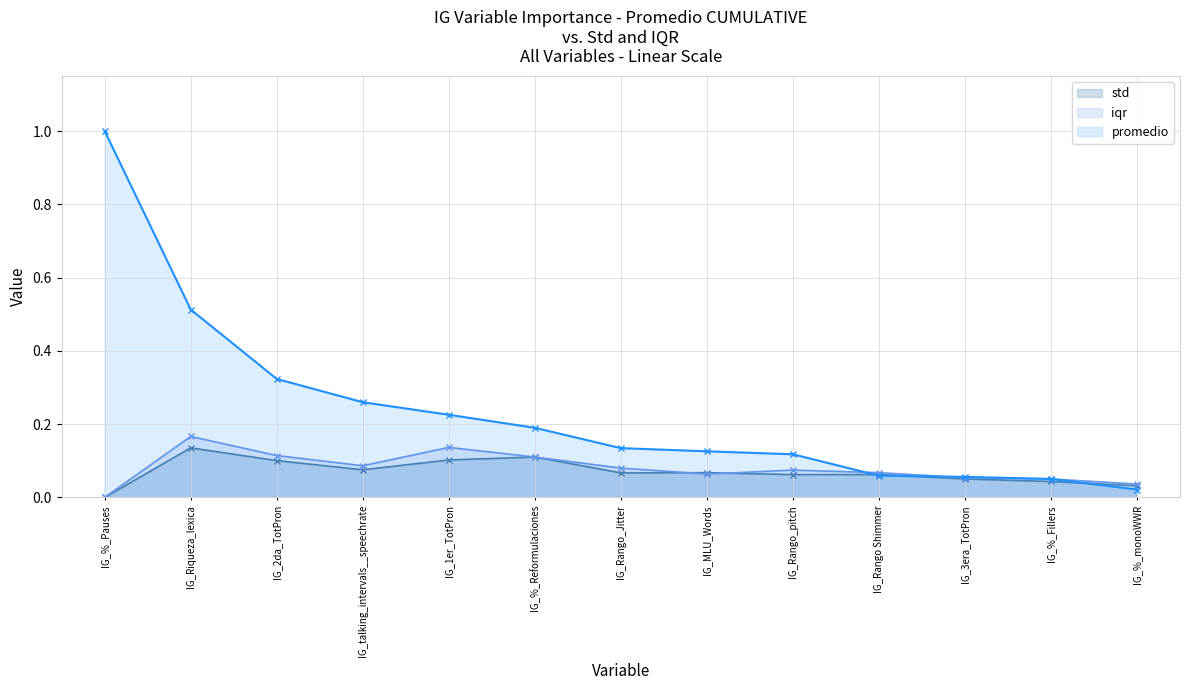

What is the difference between the promedio values at IG_2da_TotPron and IG_talking_intervals__speechrate?

0.1